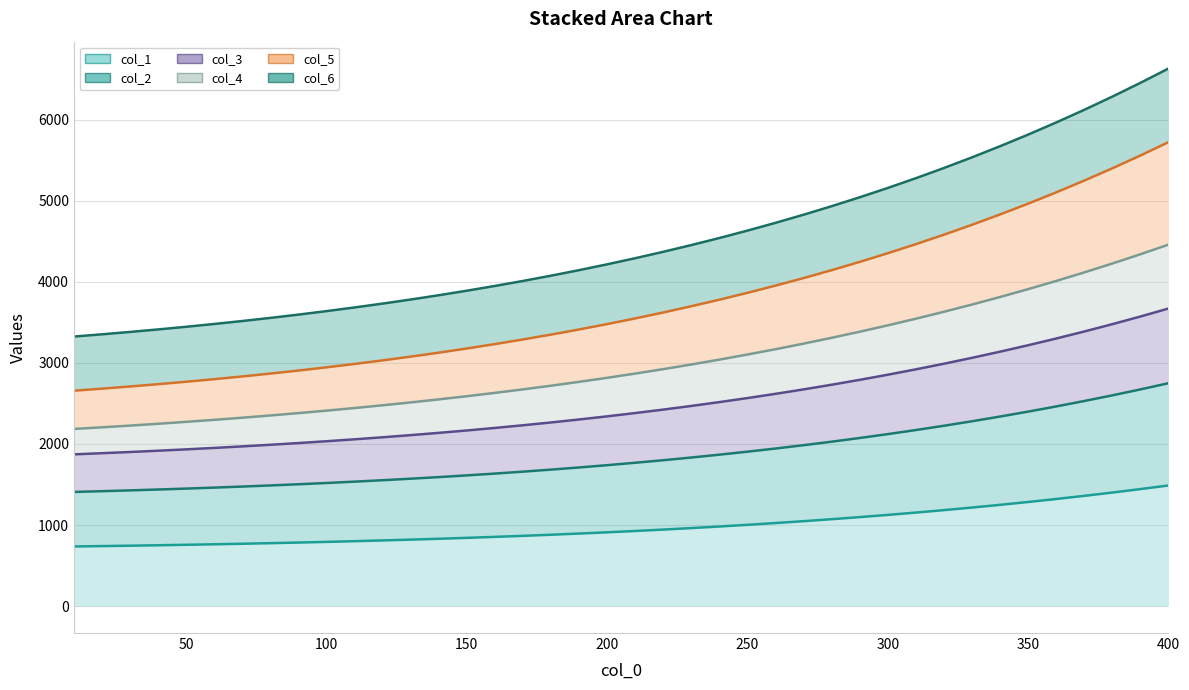

True or false: col_3 has more than 2 points higher than both neighbors.

False